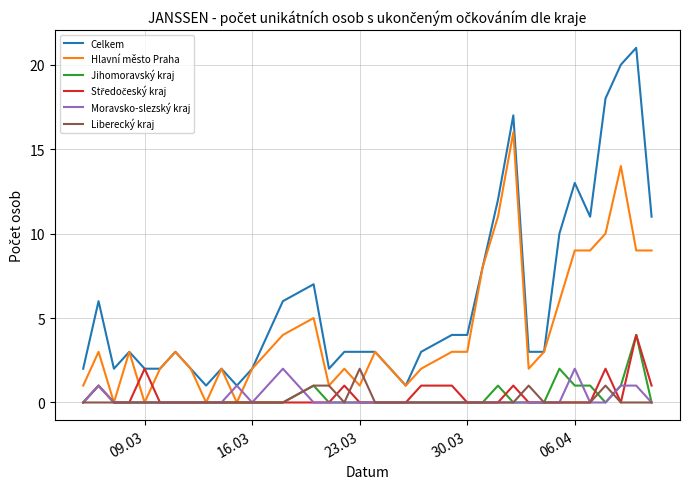

Which series has the largest total across all categories?

Celkem